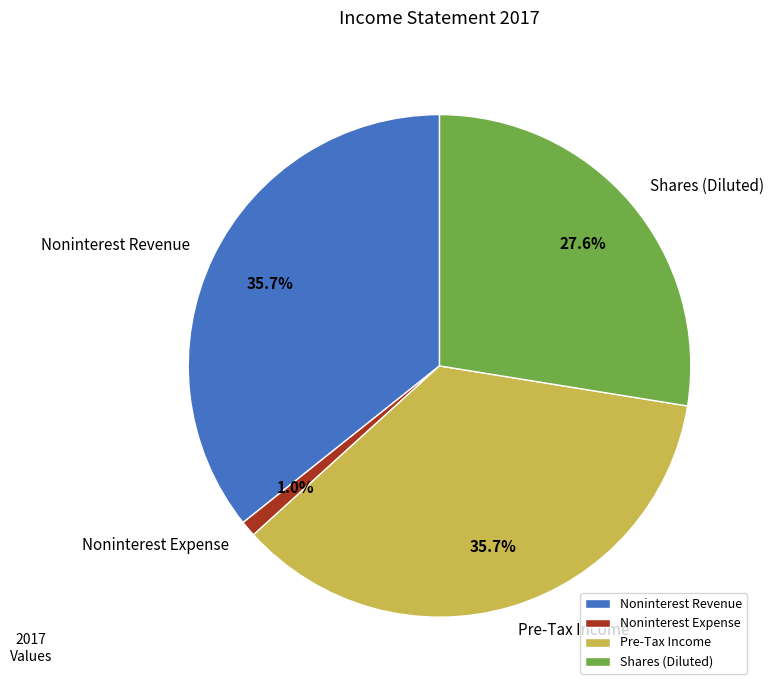

To the nearest percent, what is the average slice percentage?

25%